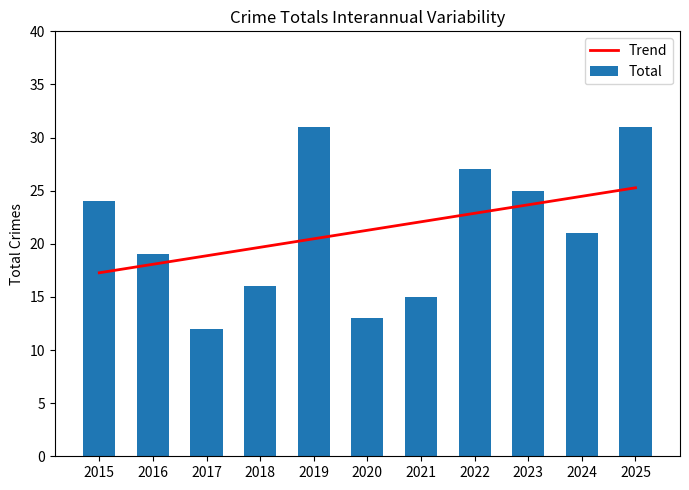

How many series are shown in this chart?

2